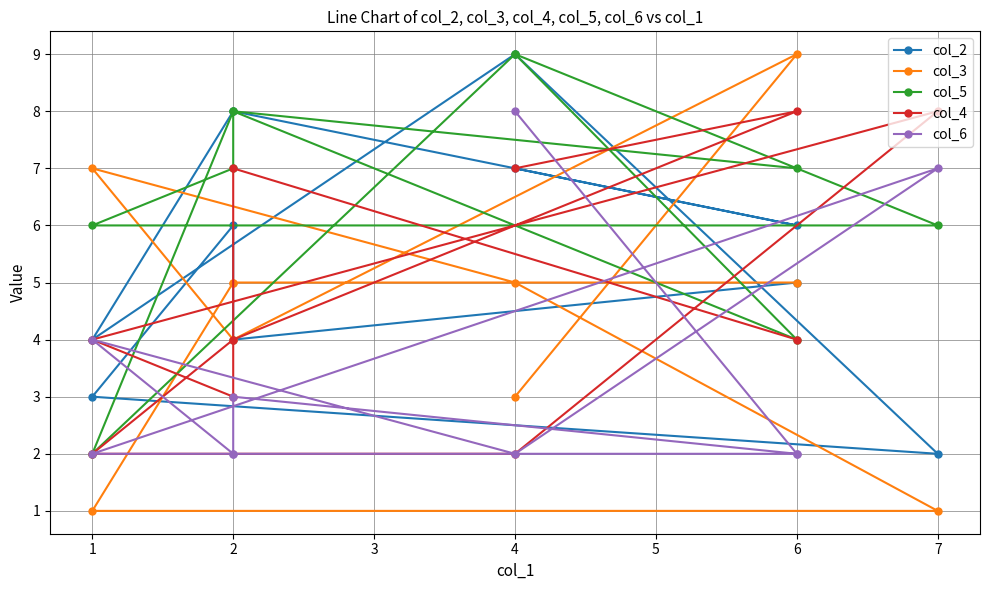

Which label corresponds to the largest value in the chart?

4